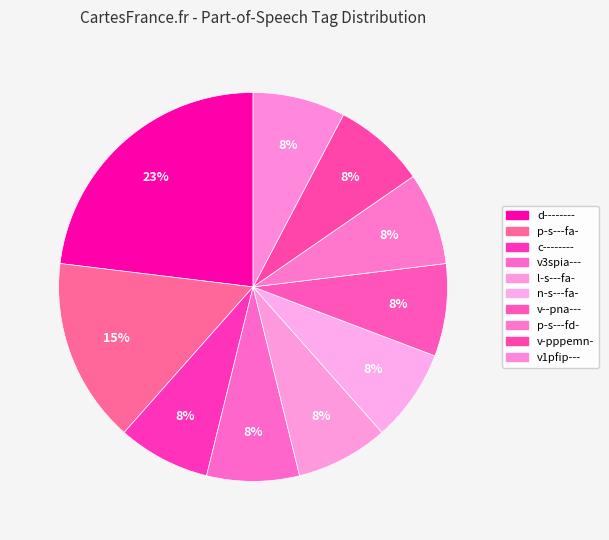

How many slices are in this pie chart?

10